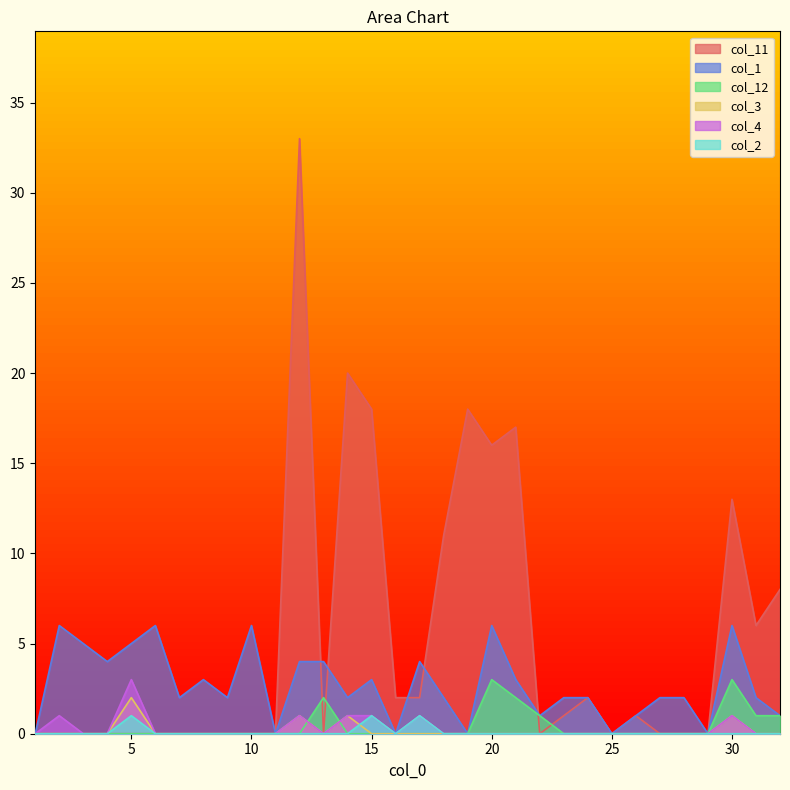

Which series changed the most between 4 and 29?

col_1